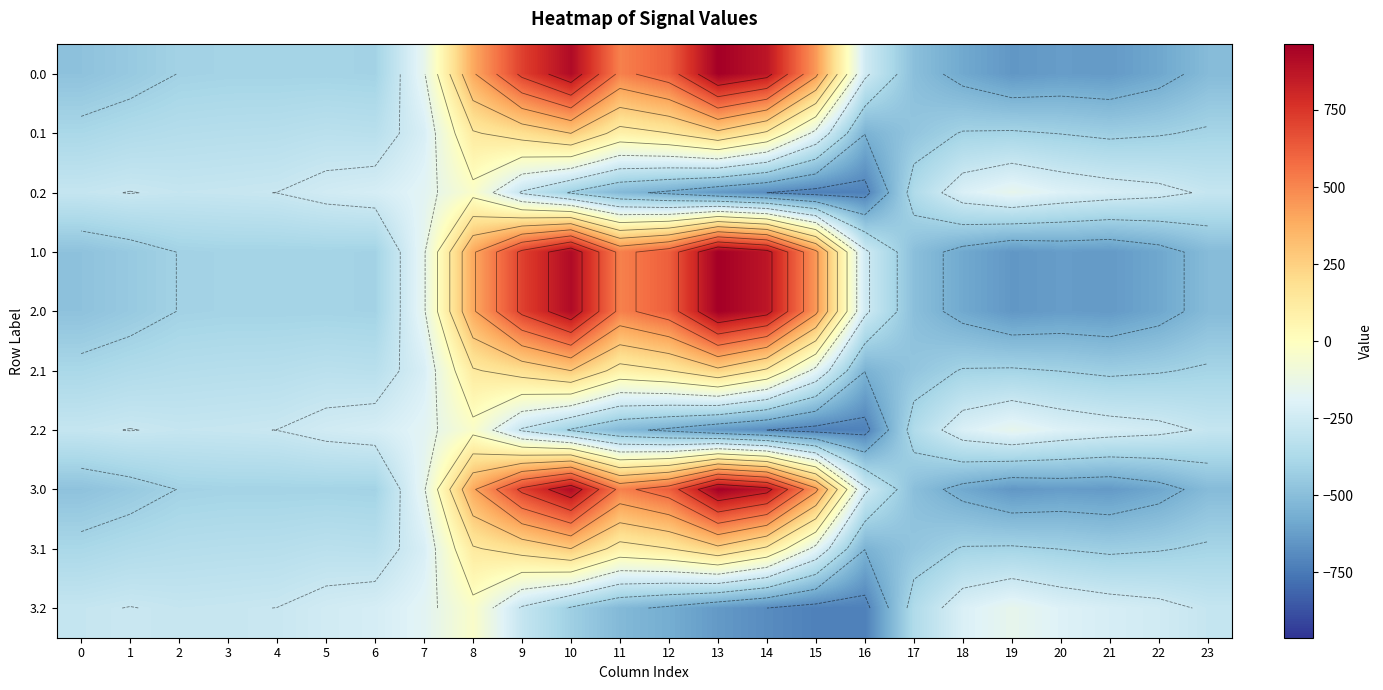

At how many categories does at least one series exceed 628?

4